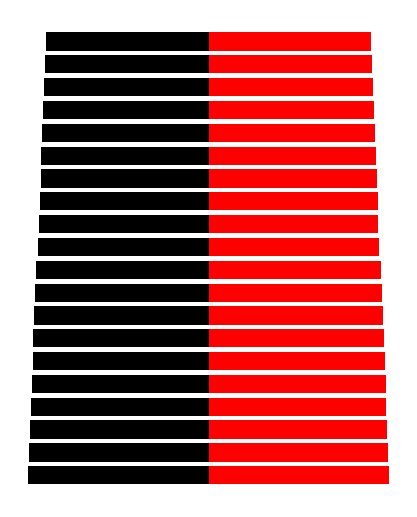

Reading left to right, list all the values displayed in this chart.

delta_left: 0=-303.0	1=-301.5	2=-300.0	3=-298.5	4=-297.0	5=-295.5	6=-294.0	7=-292.5	8=-291.0	9=-289.5	10=-286.5	11=-285.0	12=-283.5	13=-282.0	14=-280.5	15=-279.0	16=-277.5	17=-276.0	18=-274.5	19=-273.0
delta_right: 0=303.0	1=301.5	2=300.0	3=298.5	4=297.0	5=295.5	6=294.0	7=292.5	8=291.0	9=289.5	10=286.5	11=285.0	12=283.5	13=282.0	14=280.5	15=279.0	16=277.5	17=276.0	18=274.5	19=273.0